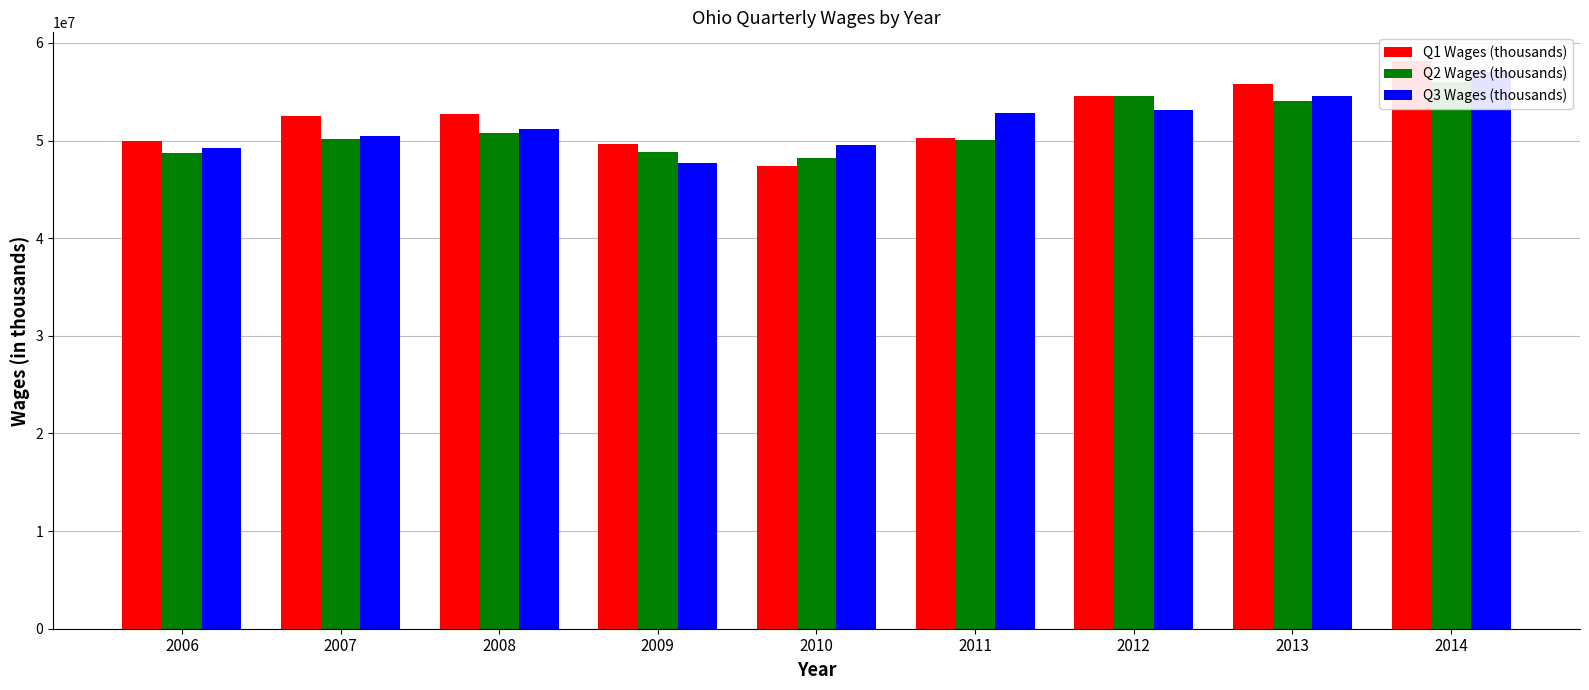

Which has a higher value, 2013 or 2014?

2014